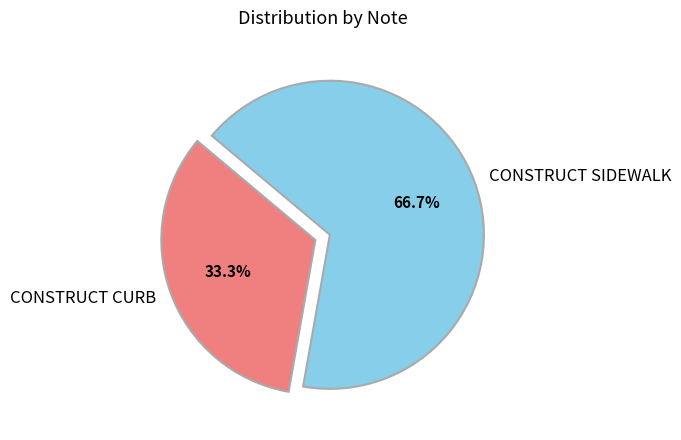

Between CONSTRUCT SIDEWALK and CONSTRUCT CURB, which is larger?

CONSTRUCT SIDEWALK